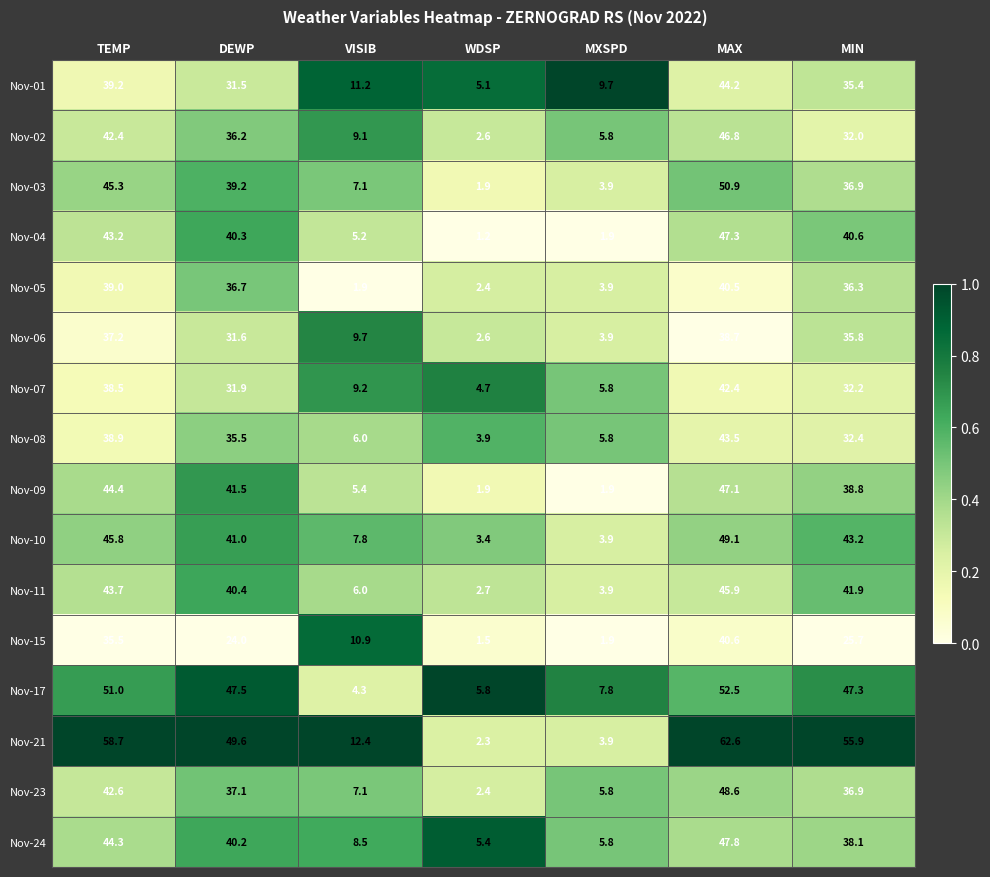

What is the spread (max minus min) of values at VISIB?

10.5